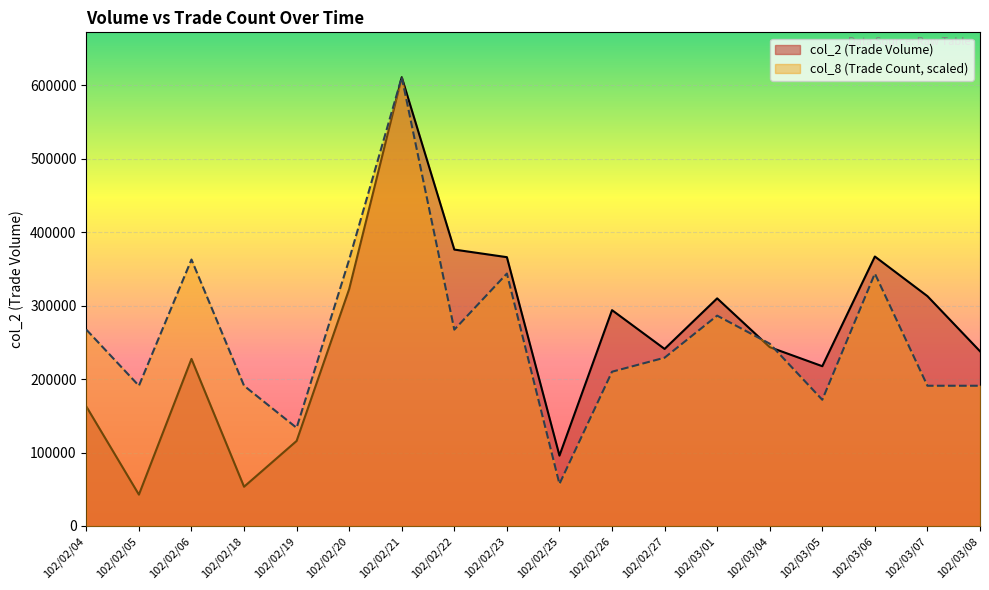

Where is col_2 nearest to the value 326925?

102/02/20